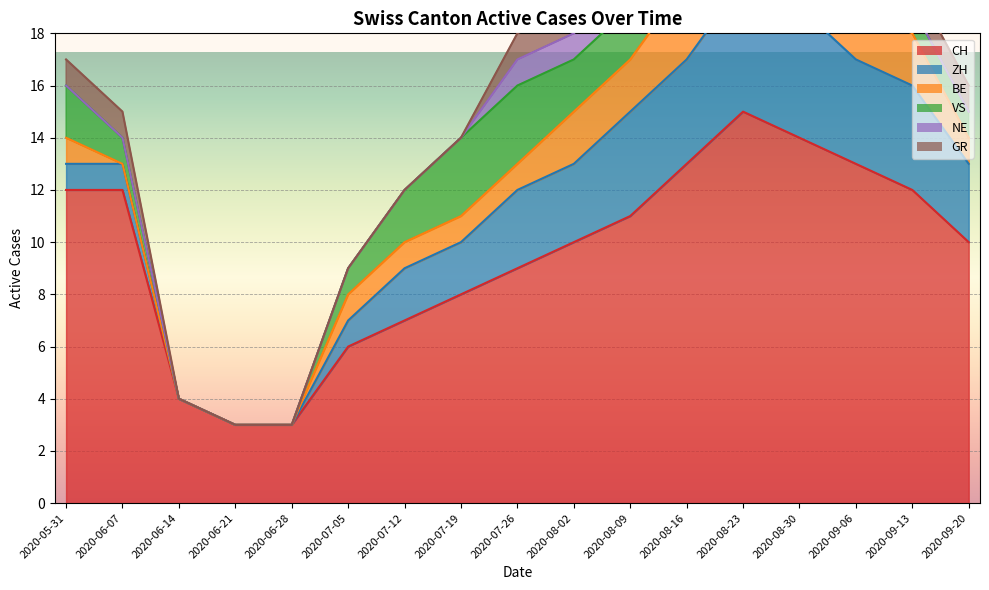

What is the highest value of the ZH series?

5